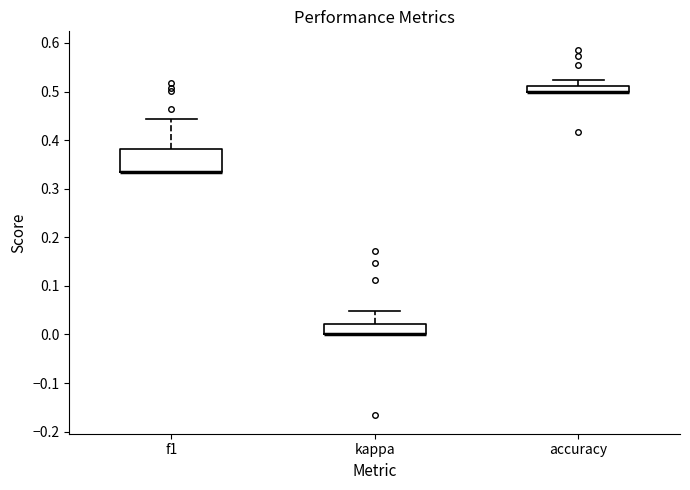

Which box is the tallest, from its lower edge to its upper edge?

f1